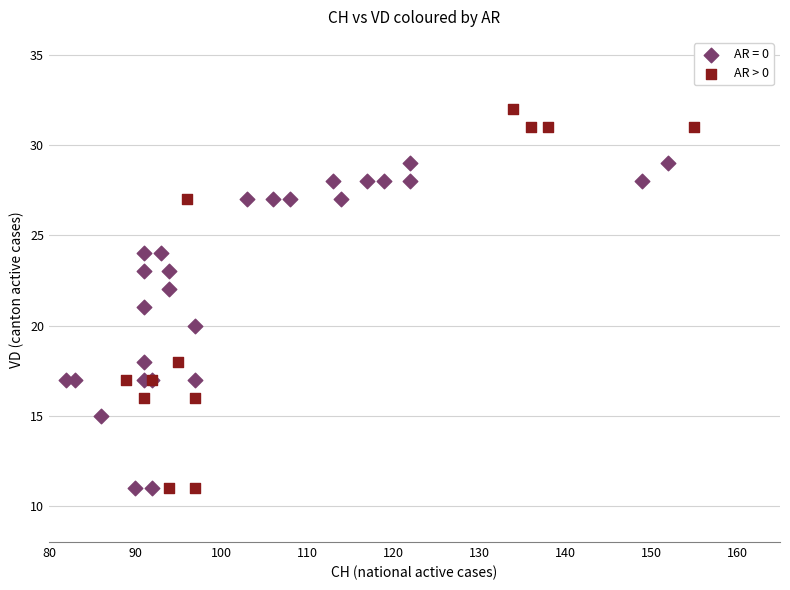

Which series reaches the maximum Y coordinate?

AR > 0